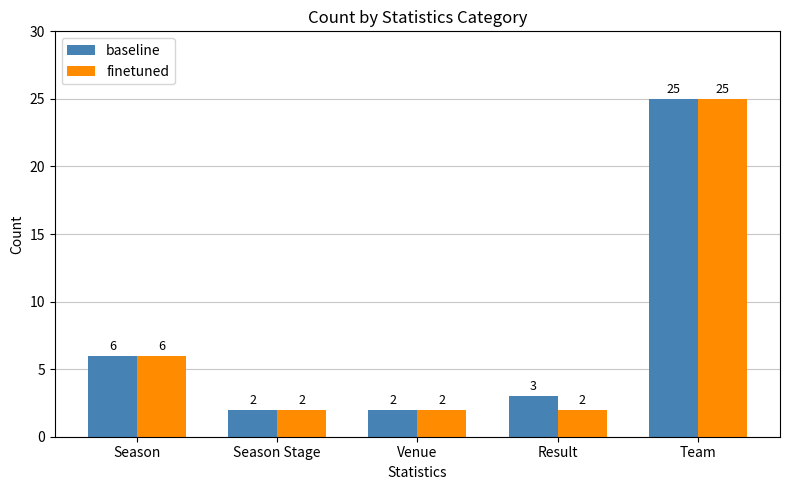

At how many categories does at least one series exceed 19?

1